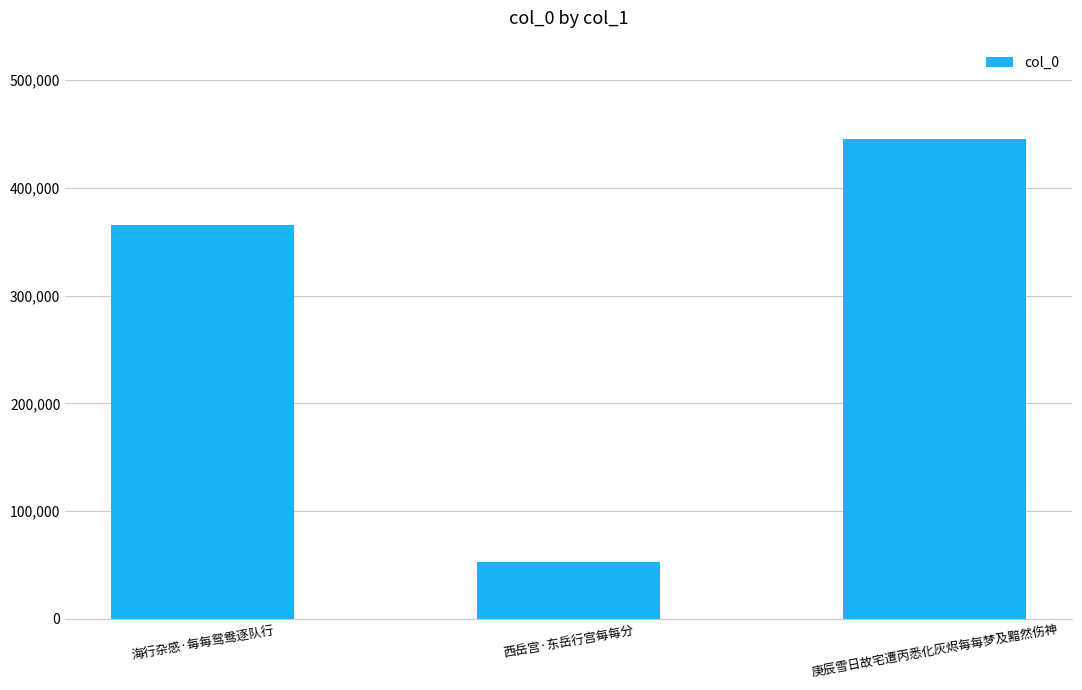

How many data points are less than 365602?

1